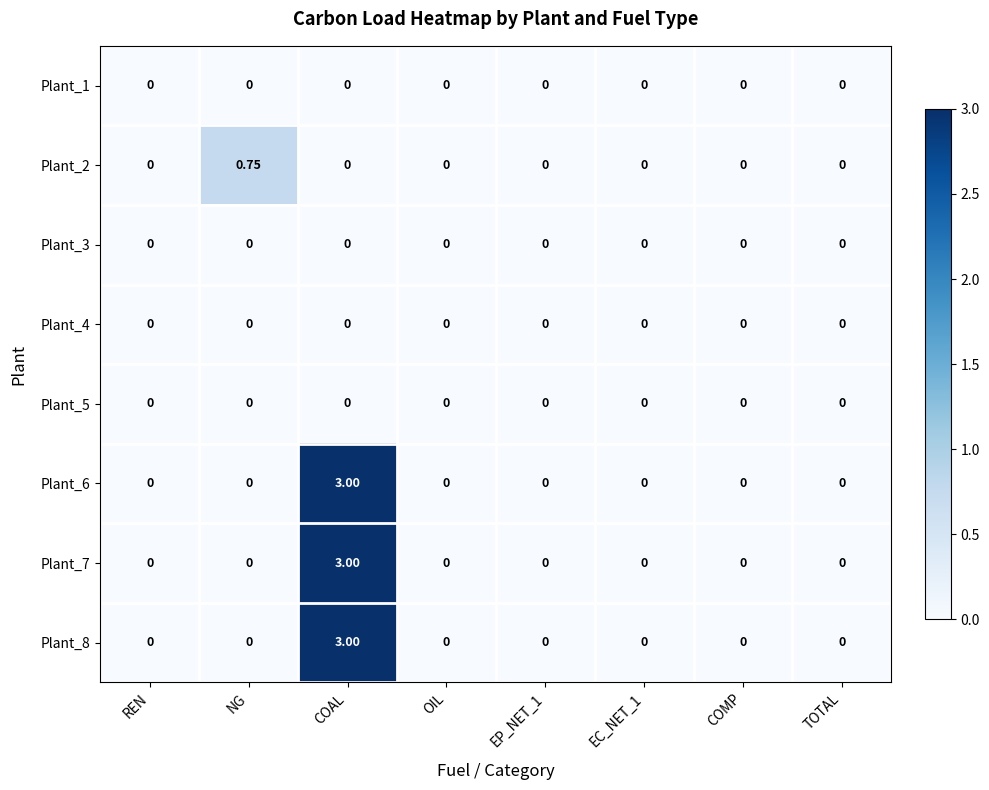

At which category is the sum across all series the highest?

COAL